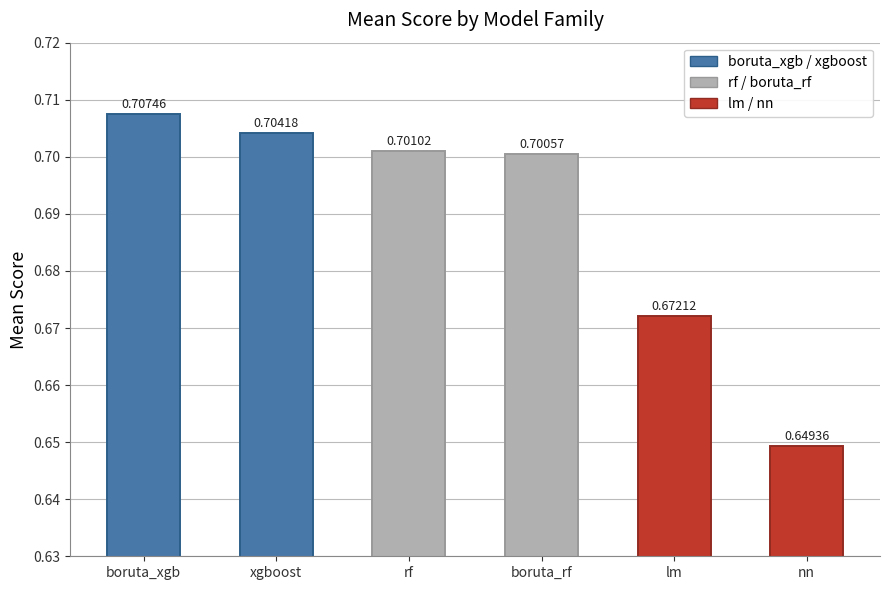

At which category does the chart reach its minimum across all series?

nn